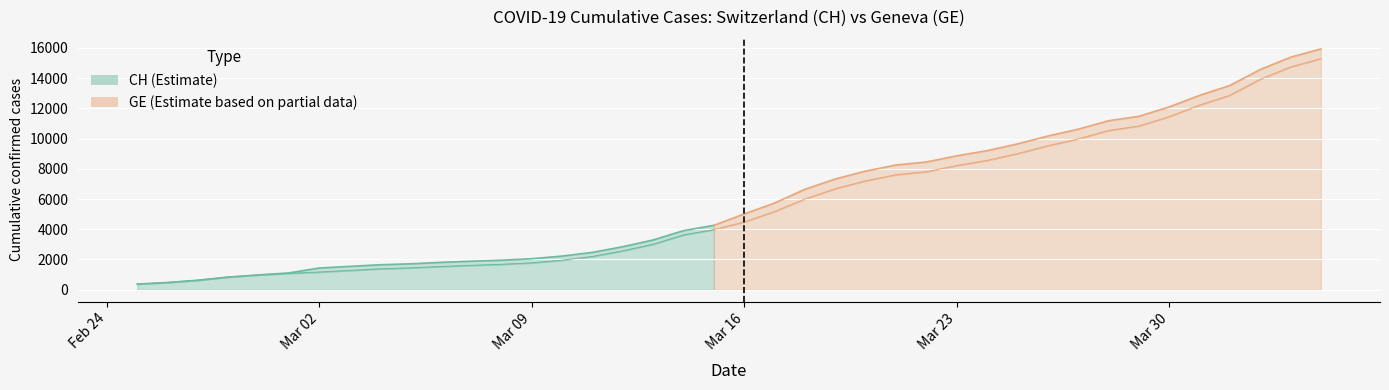

What is the spread (max minus min) of values at 12?

271